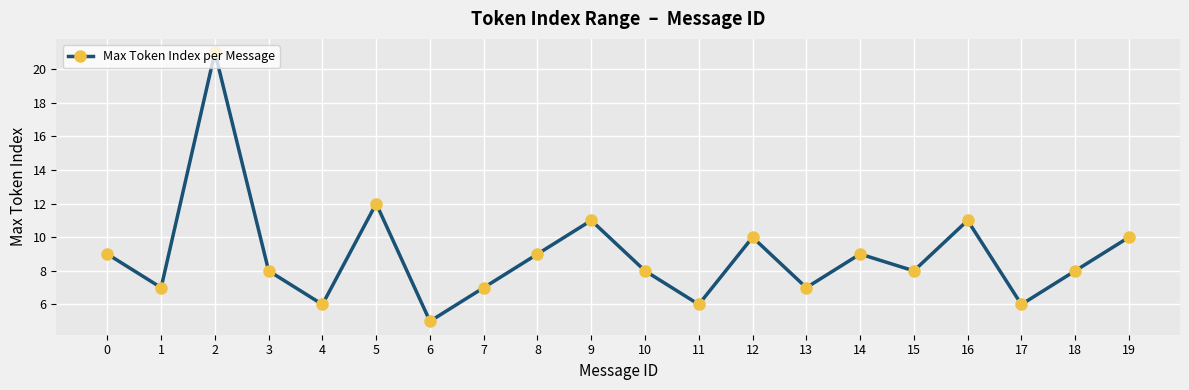

What is the value of the 1st point from the left?

9